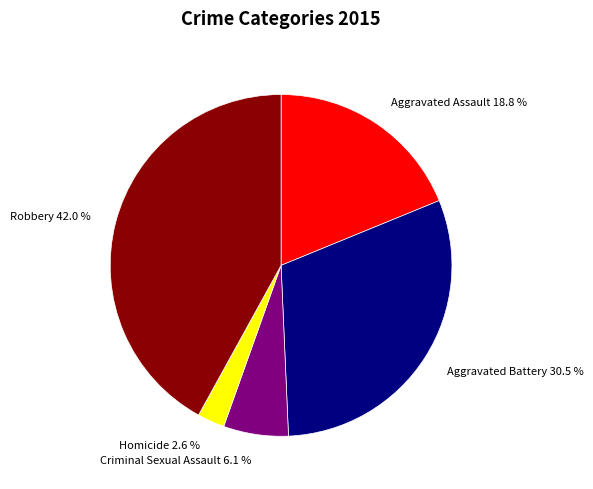

True or false: Aggravated Battery accounts for 25% of the total.

False